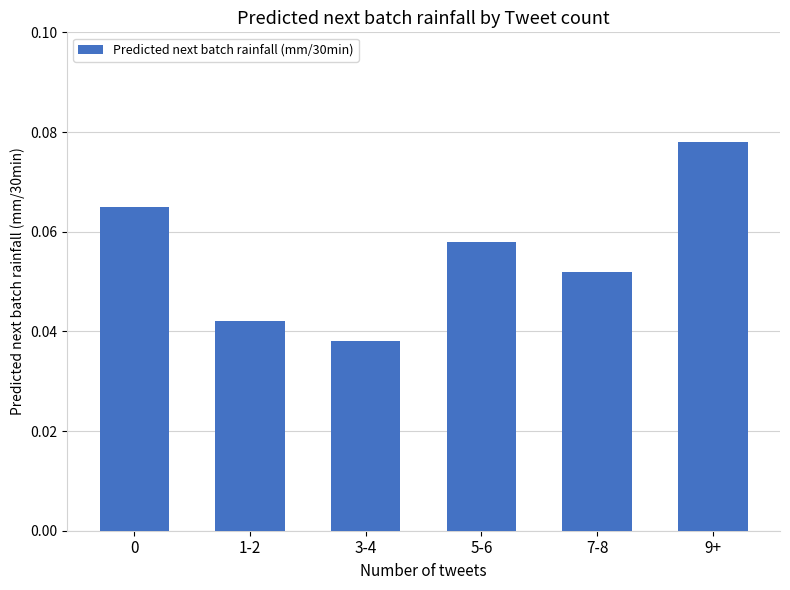

How many distinct data groups are displayed?

1